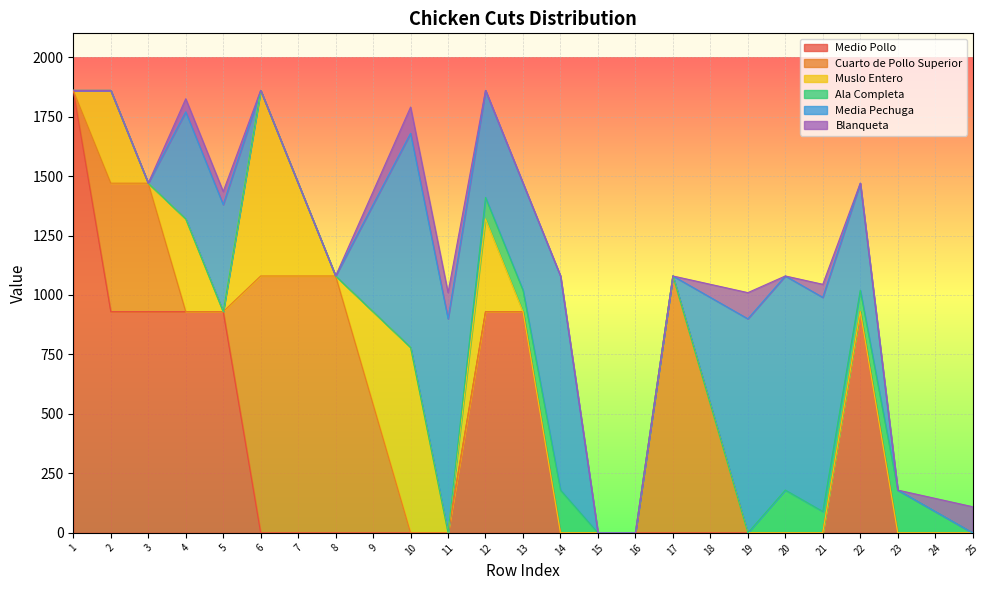

How many values in Medio Pollo are above zero?

8